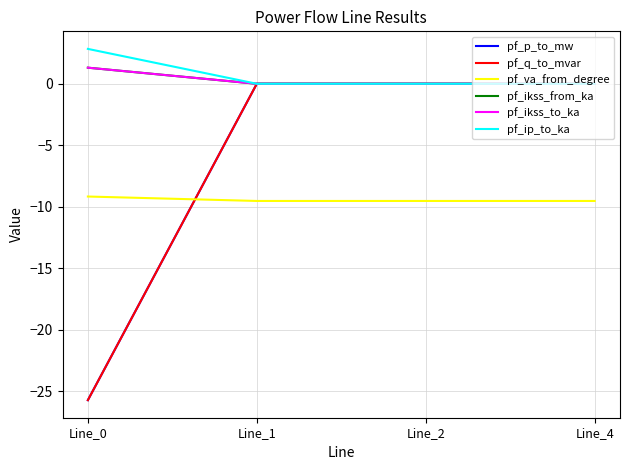

How many lines are shown in the chart?

6